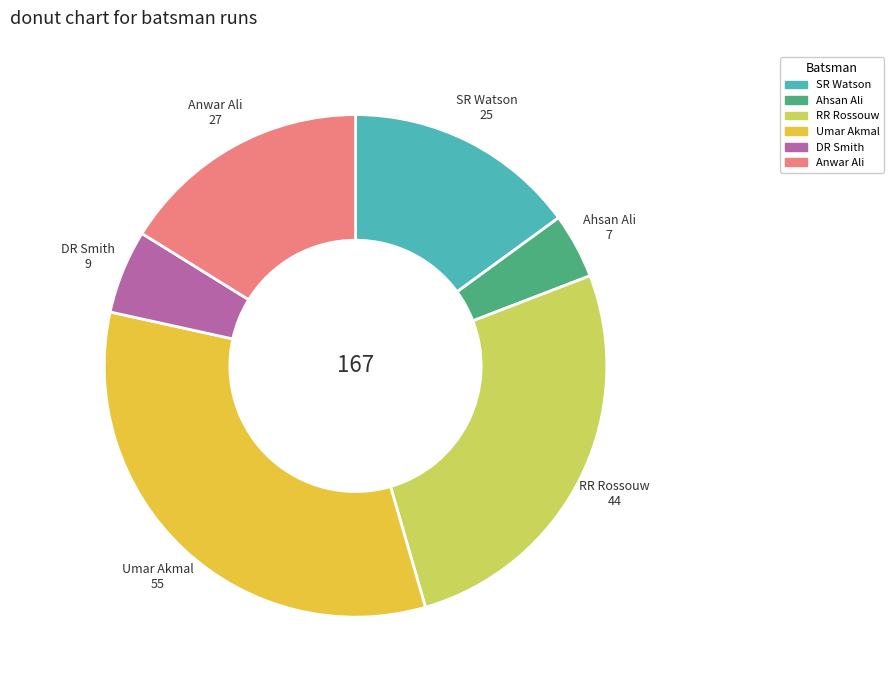

Approximately how many times larger is the value at DR Smith compared to SR Watson?

0.4